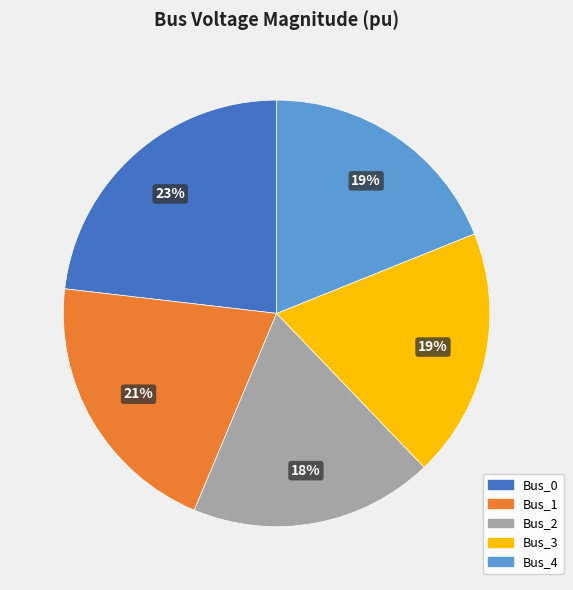

Is the sum of Bus_2 and Bus_3 greater than half?

No